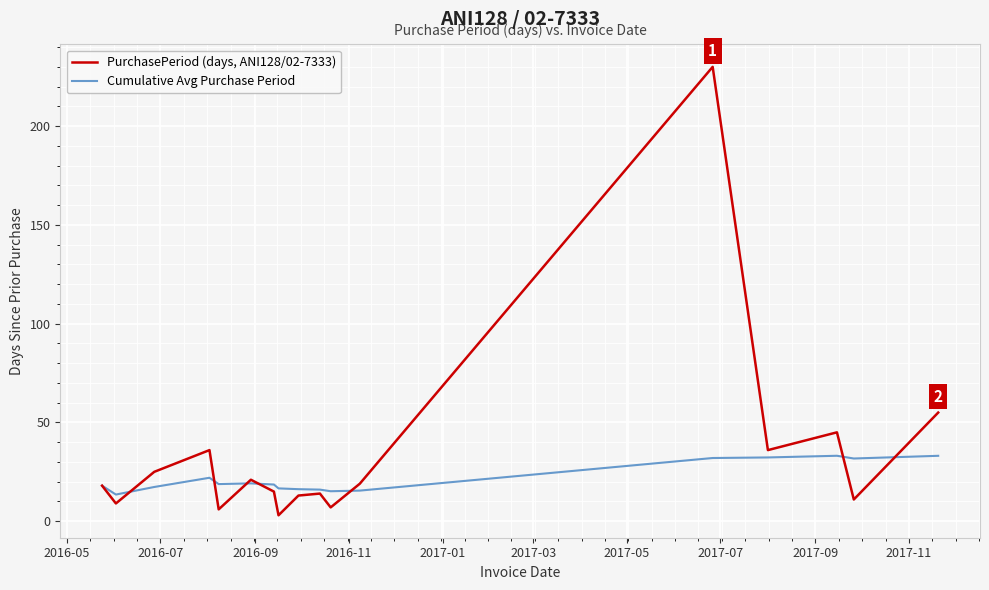

Rank the series by their average value, from lowest to highest.

Cumulative Avg Purchase Period, PurchasePeriod (days, ANI128/02-7333)